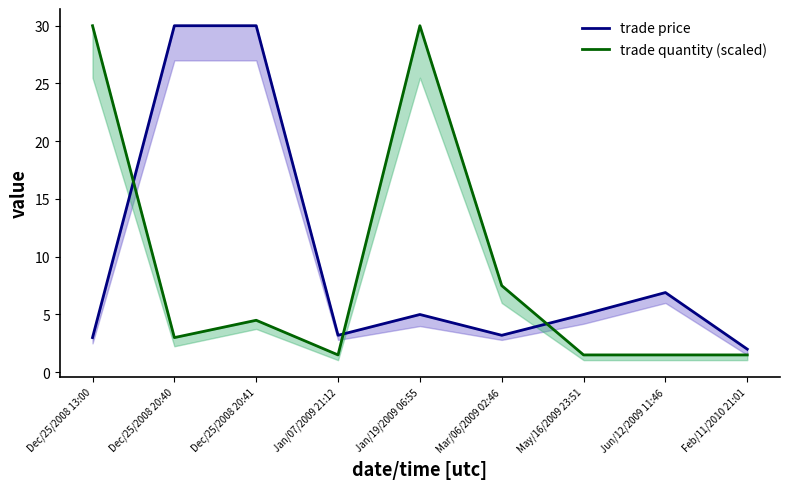

What is the approximate value of trade price at Dec/25/2008 20:40?

30.0